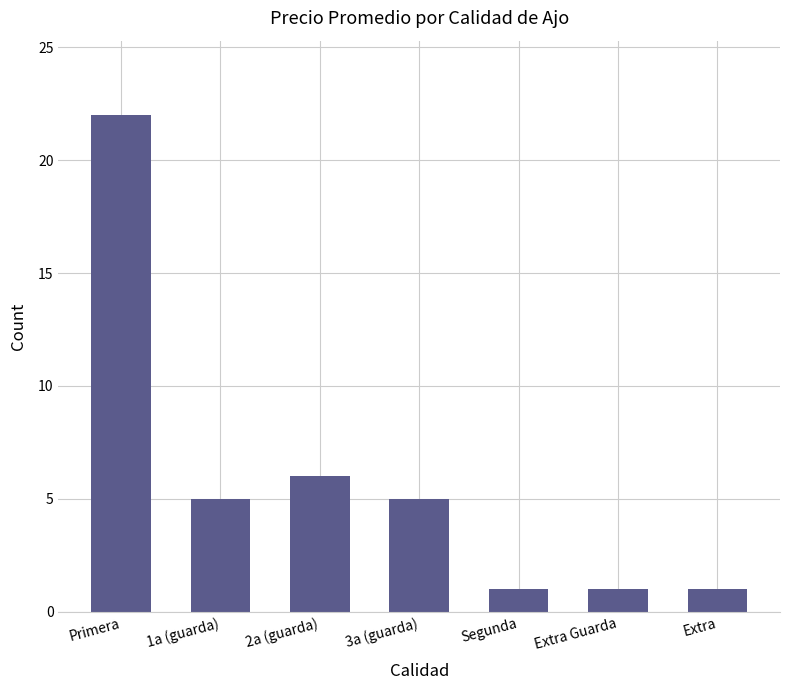

What position from the left is 2a (guarda)?

3